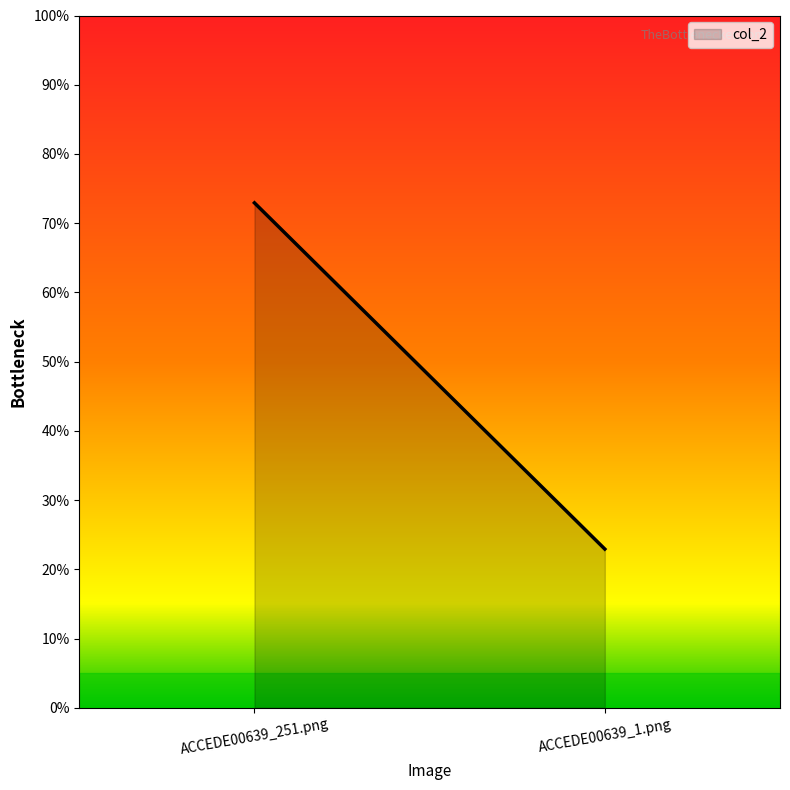

The chart shows a value of 0.4 at ACCEDE00639_251.png. True or false?

False